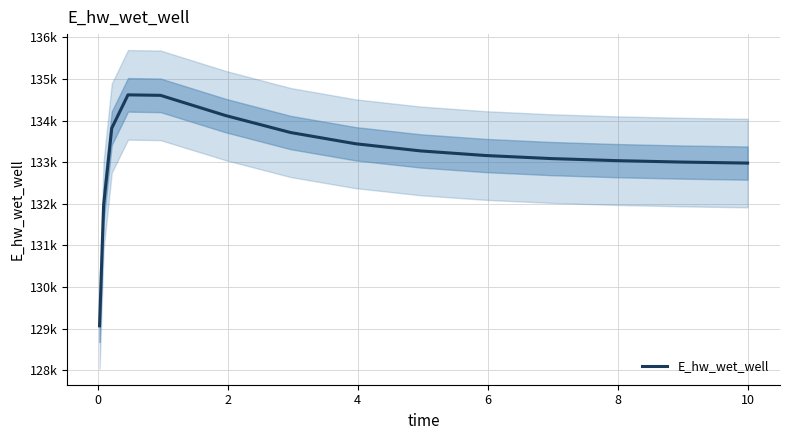

Is this an area chart (filled region under the line)?

No